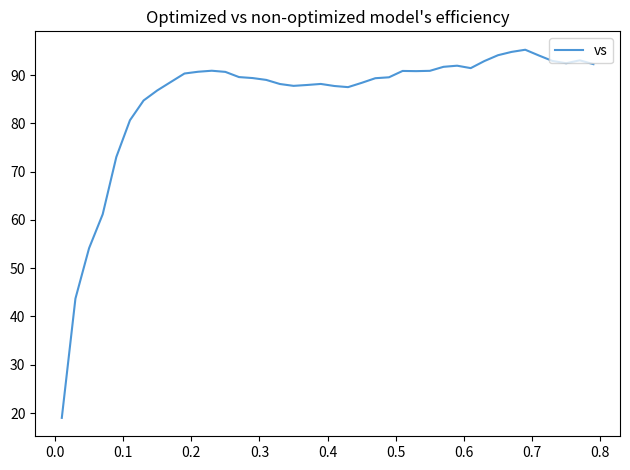

What is the smallest value displayed?

19.0